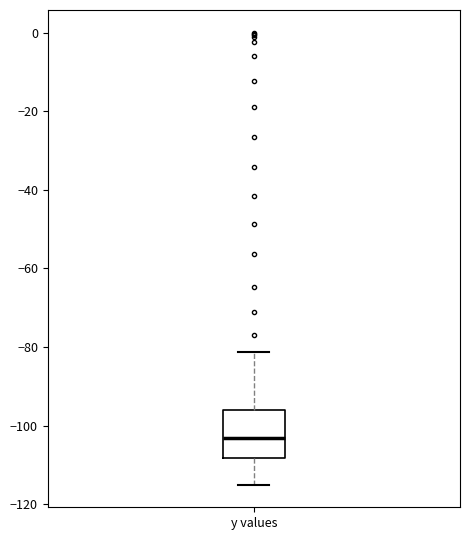

Read this box plot against the y-axis: the position of the median line, the range covered by the box, and the ends of both whiskers. The values are not printed on the chart, so give them approximately, as read against the axis.

median -102, box -108 to -96, whiskers -114 to -82